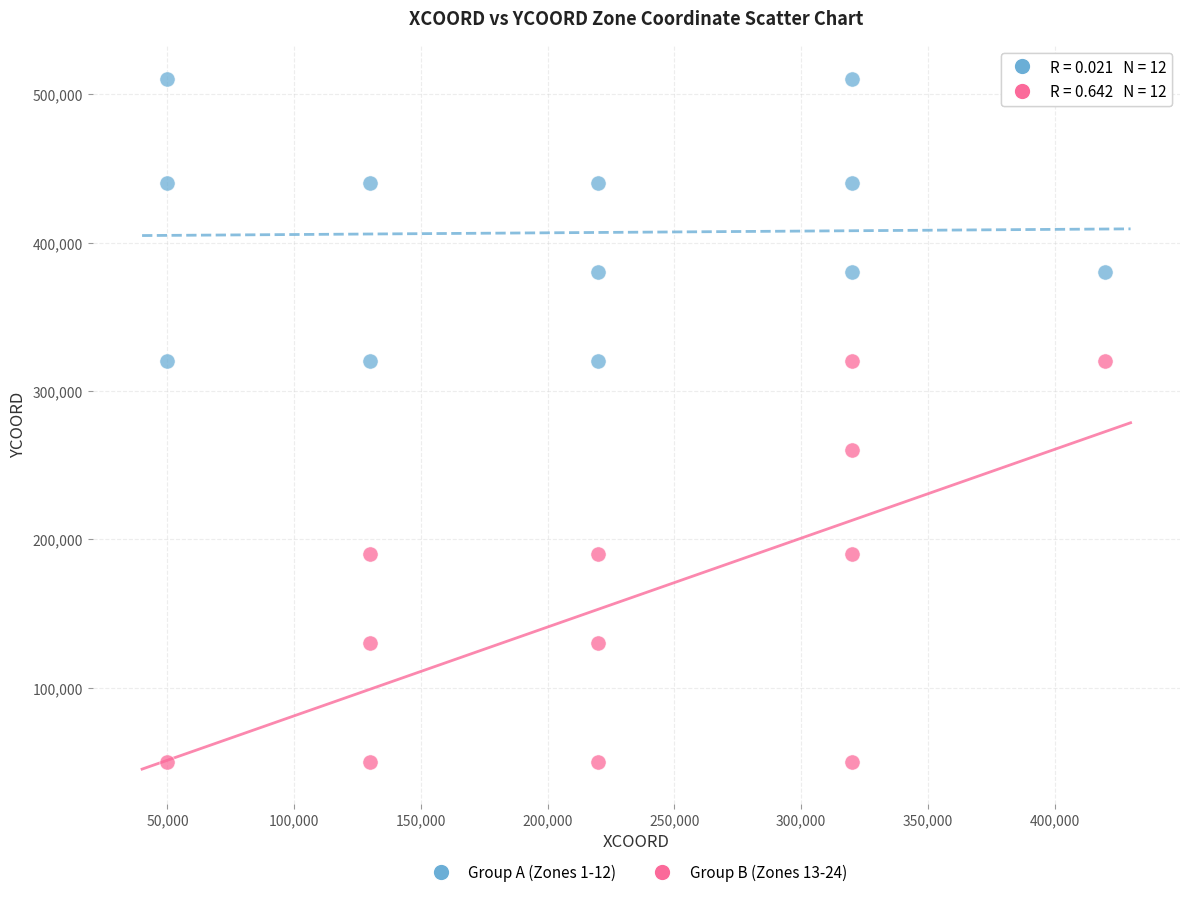

Which series contains the highest Y value?

Group A (Zones 1-12)